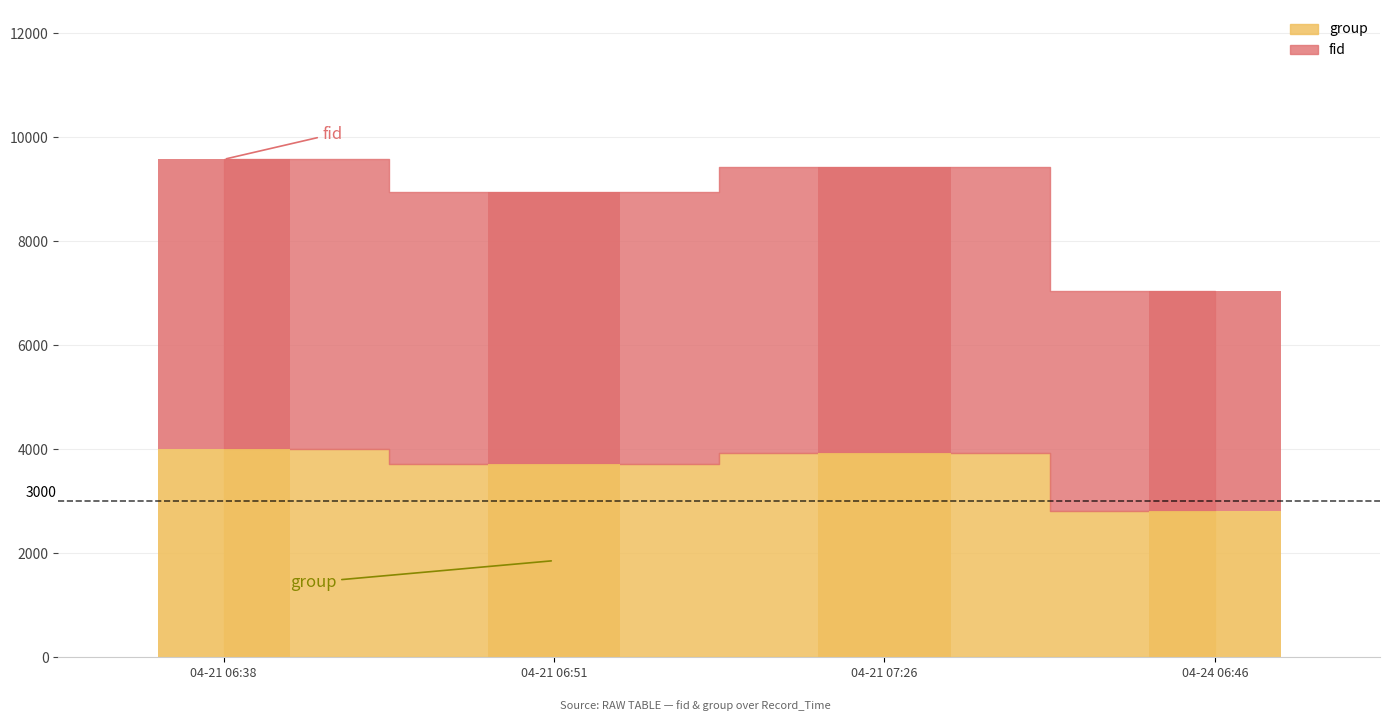

How many groups of bars are there?

4